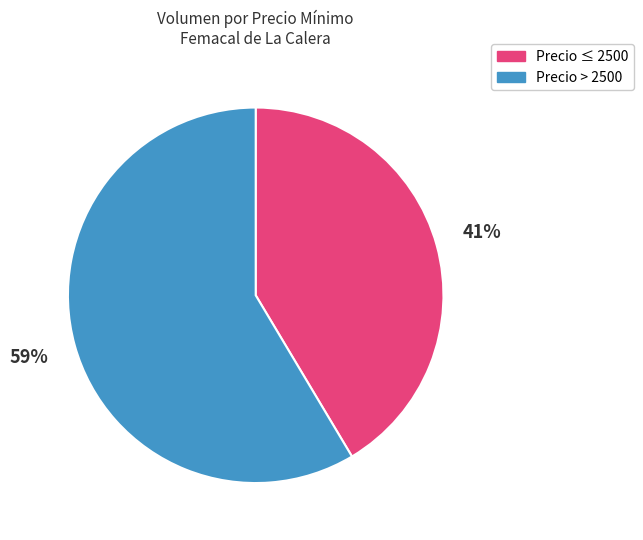

Combined, do Precio > 2500 and Precio ≤ 2500 account for over 50%?

Yes